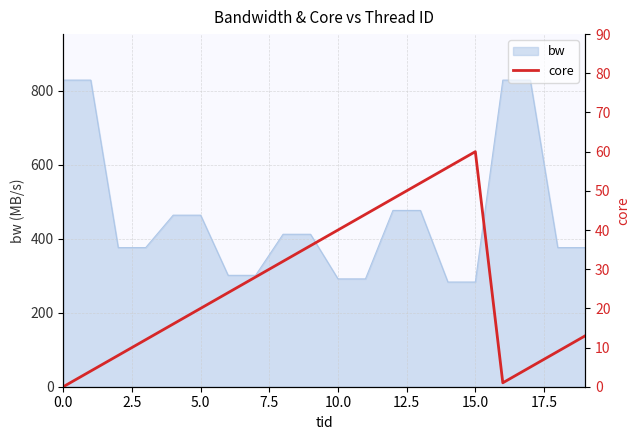

True or false: there are more than 2 points higher than both neighbors.

False